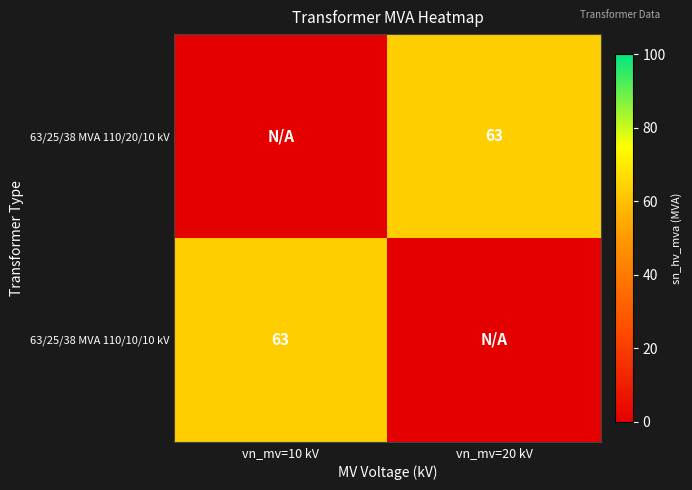

What is the total value across all series at vn_mv=20 kV?

63